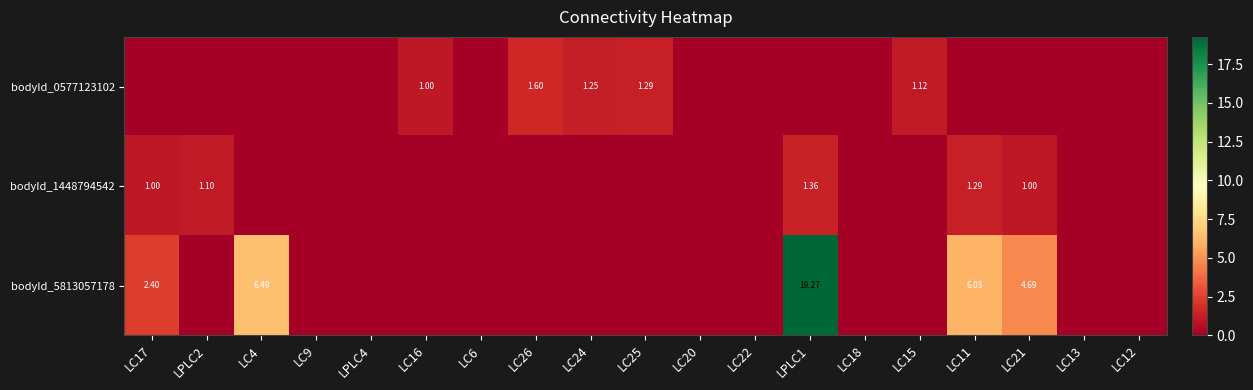

Count the number of categories in the chart.

19